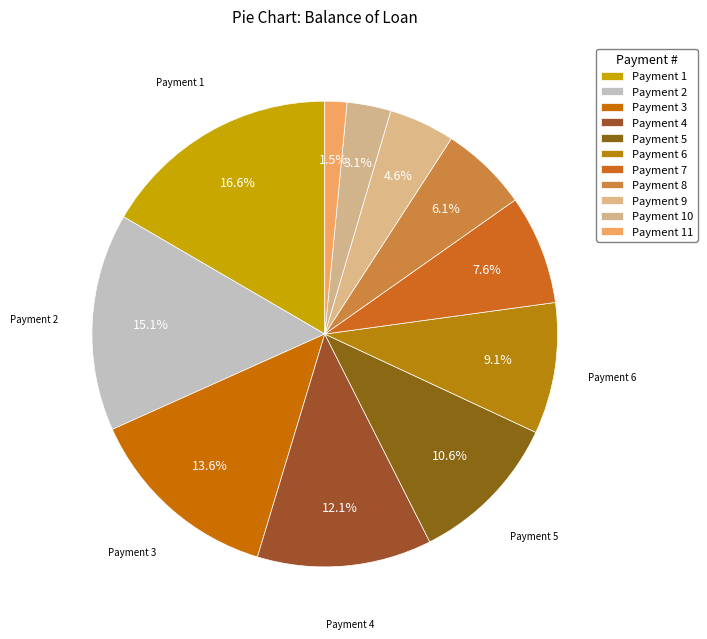

What is the largest slice in the pie chart?

1